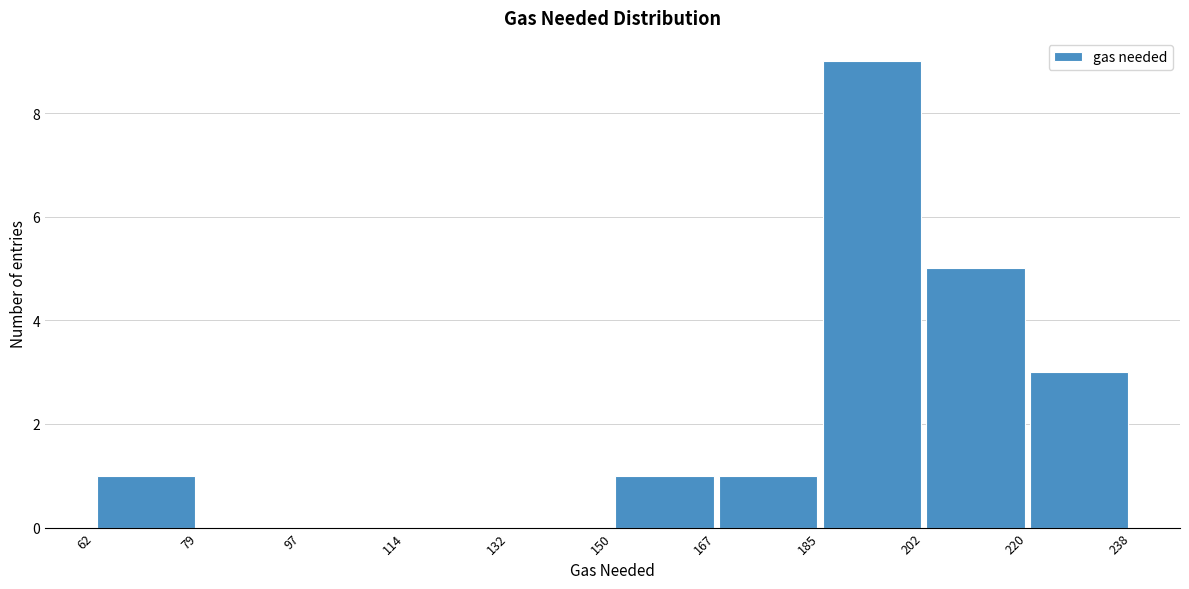

What is the height of the bar covering 62 to 79 on the x-axis? The values are not printed on the chart, so give them approximately, as read against the axis.

1